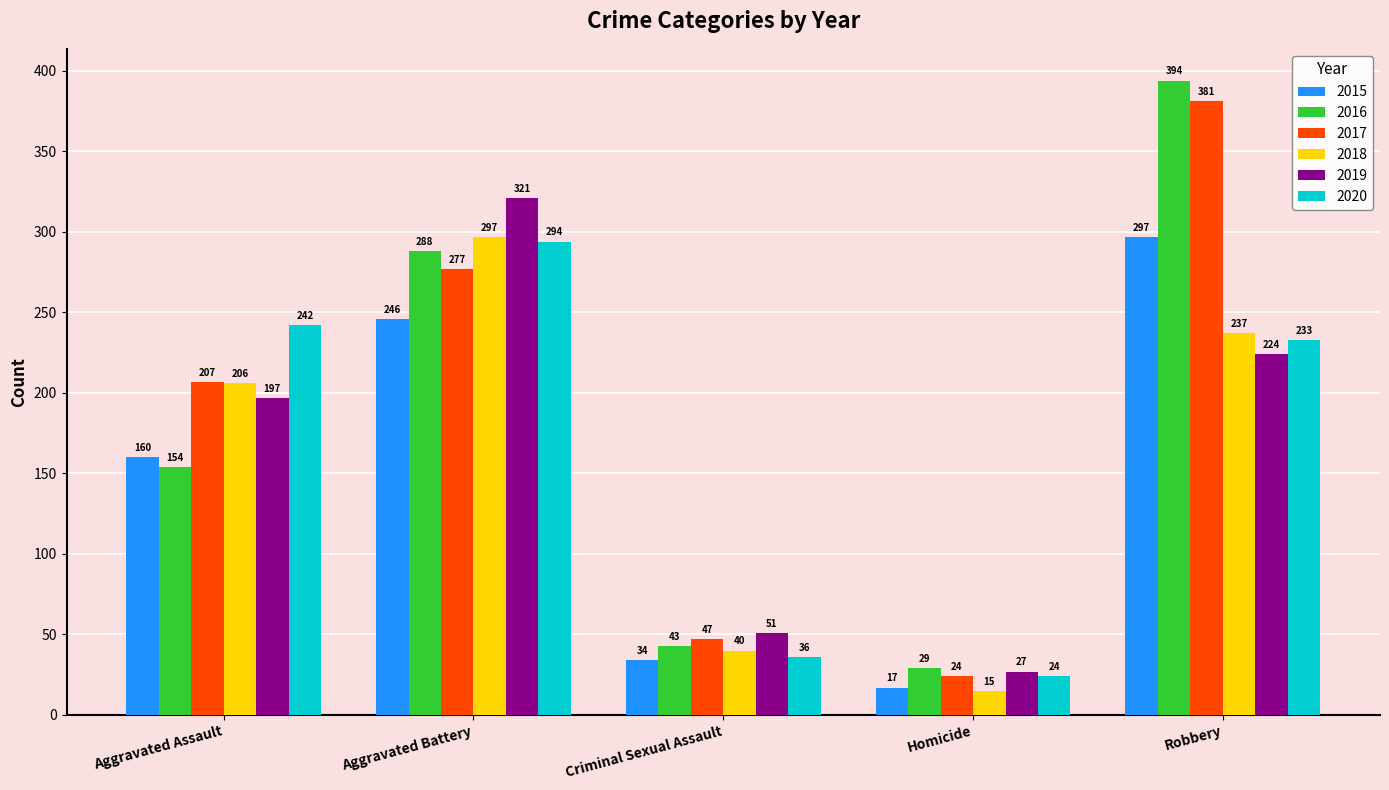

At which label is 2020 closest to 159?

Robbery